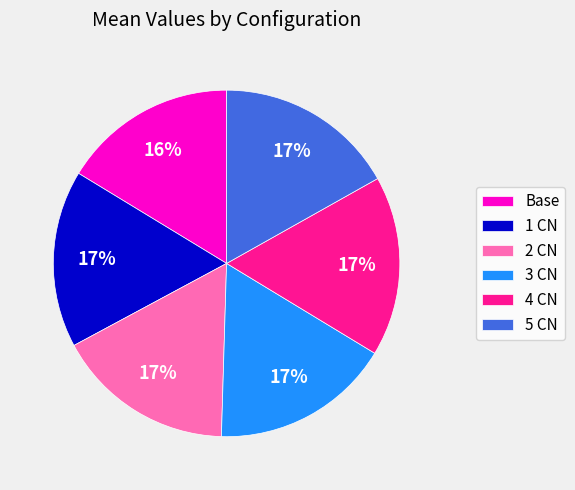

To the nearest percent, what is the difference between the 5 CN and Base slice percentages?

1%